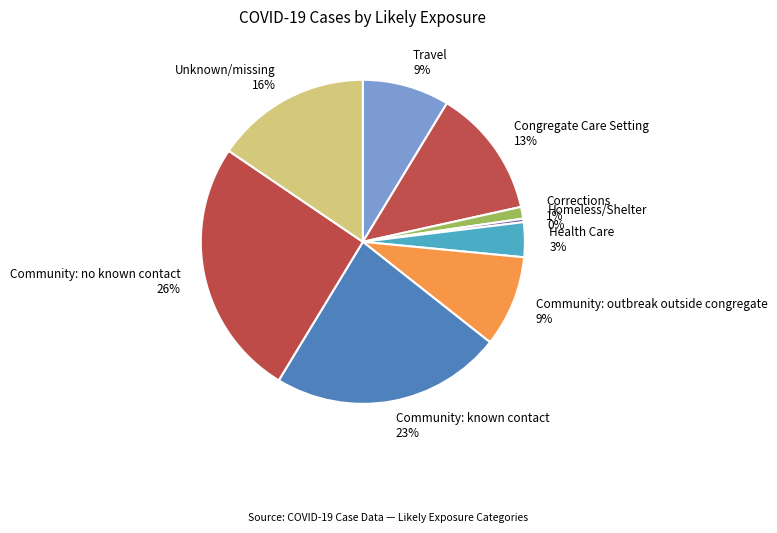

How many segments does this pie chart have?

9